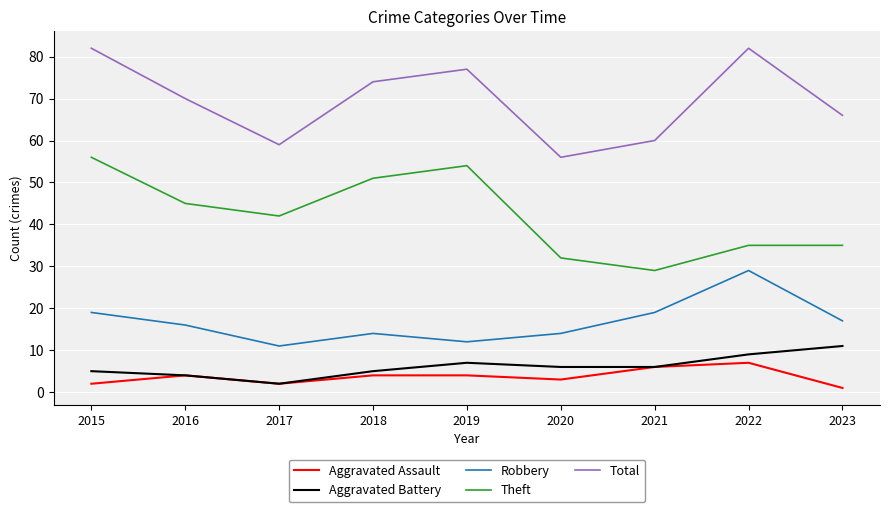

Is it true that Theft equals 17 at 2021?

False